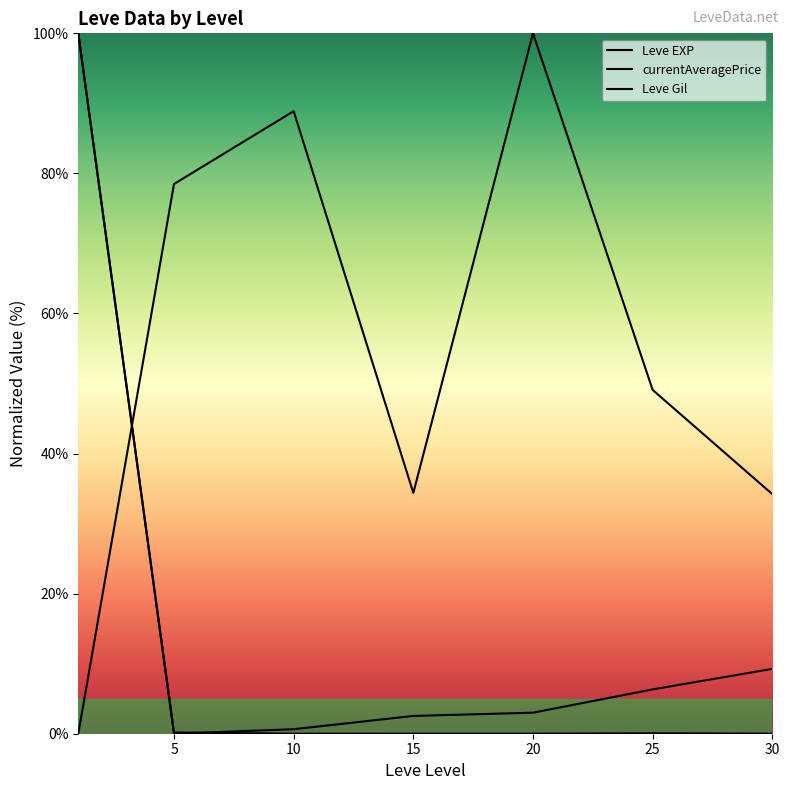

After their last crossing, which series has the higher values: currentAveragePrice or Leve EXP?

Leve EXP